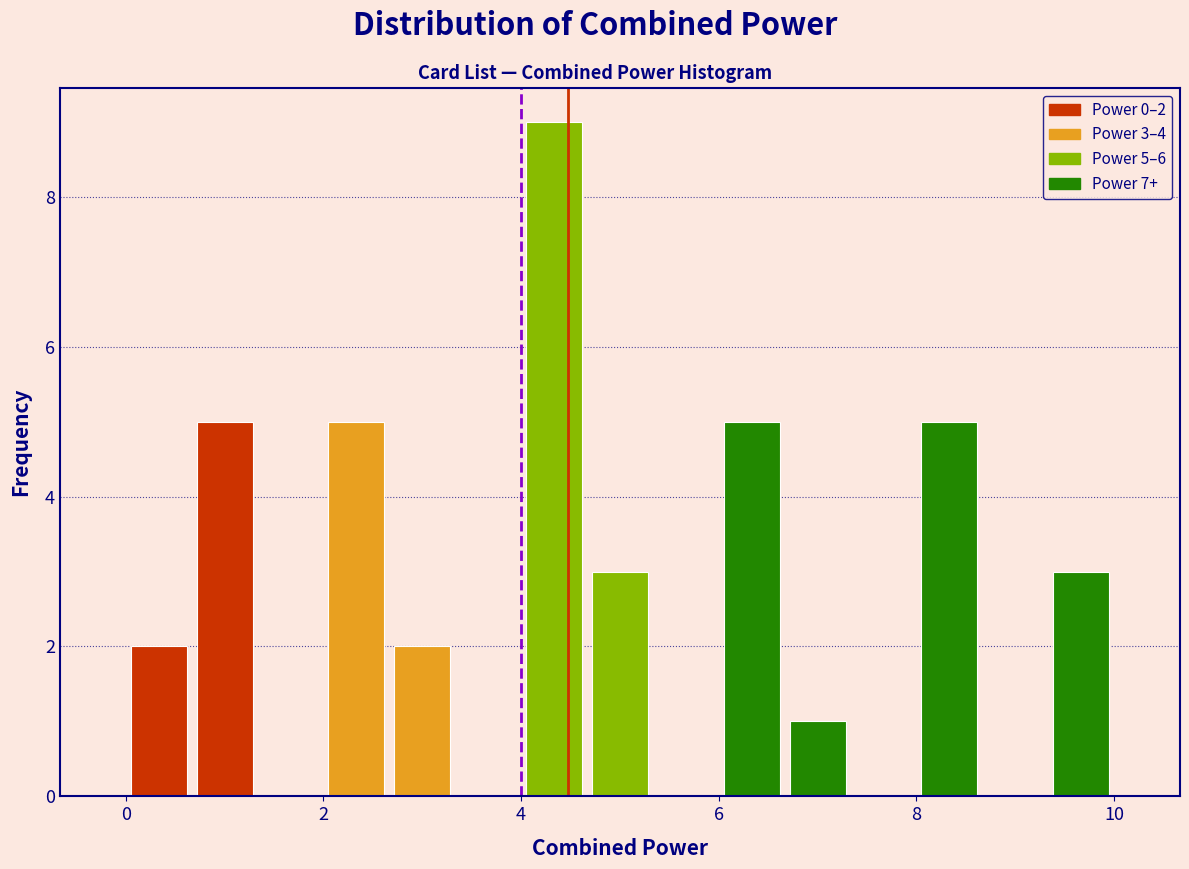

Around what value on the x-axis is the tallest bar? Give the approximate position of its centre, as read against the axis.

4.4